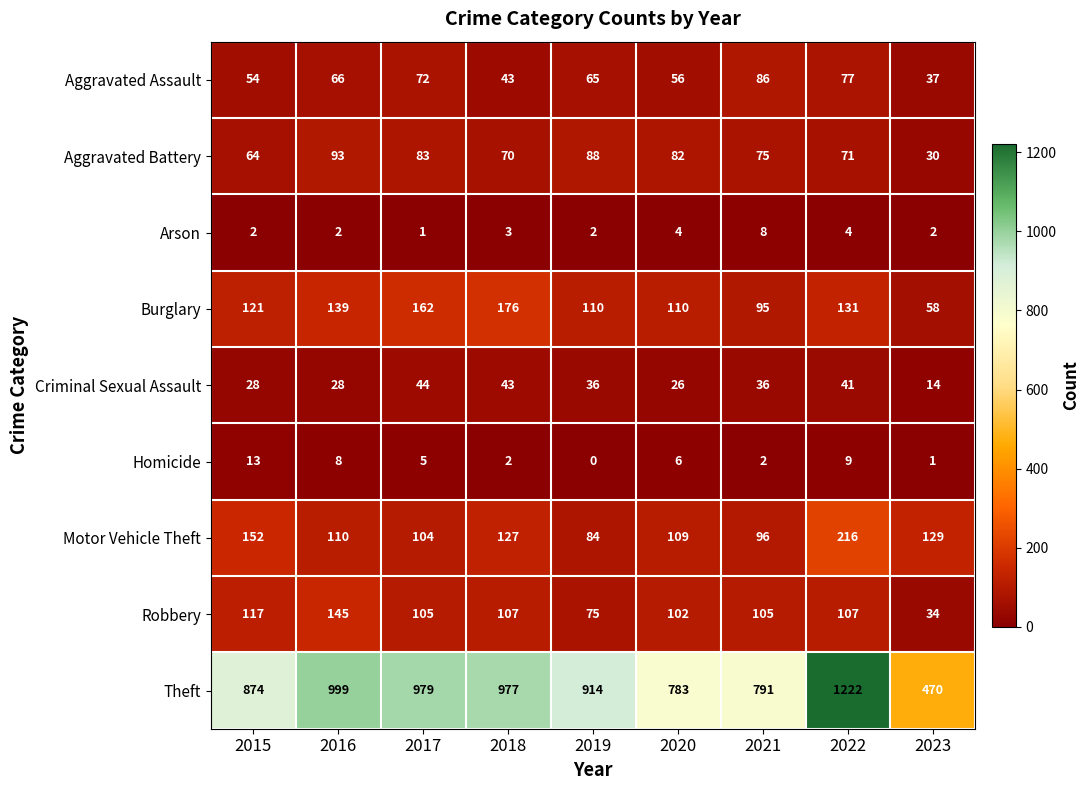

Which series has the widest spread of values?

Theft